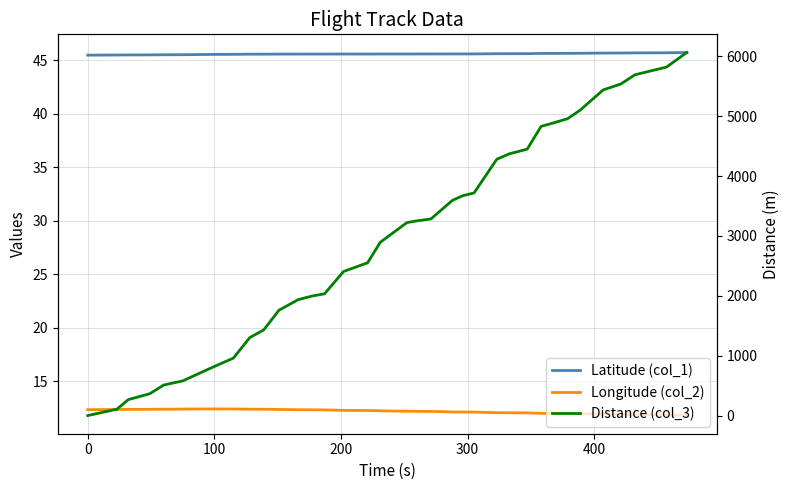

What are all the series names shown in the legend?

Latitude (col_1), Longitude (col_2), Distance (col_3)